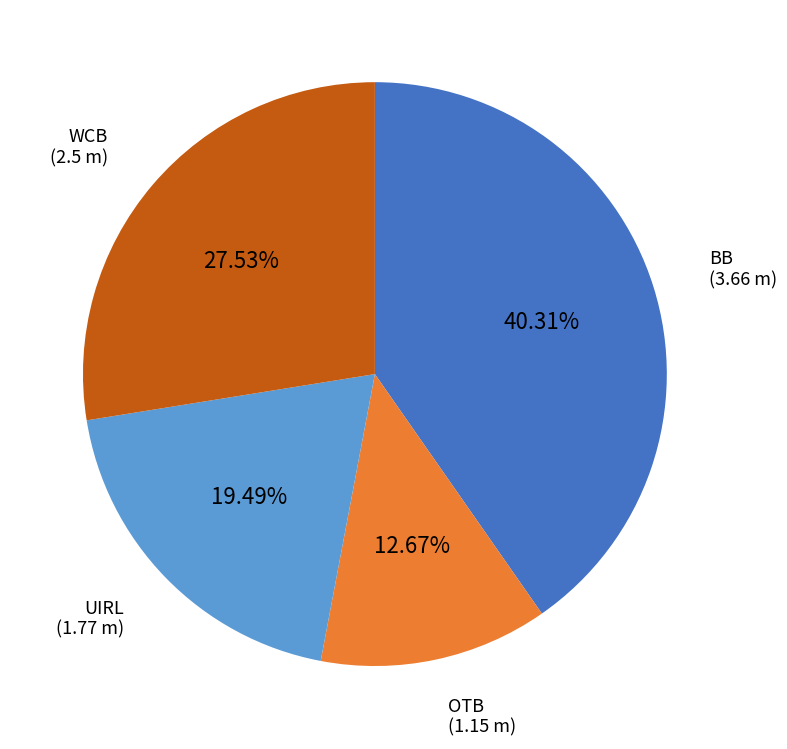

How many segments does this pie chart have?

4